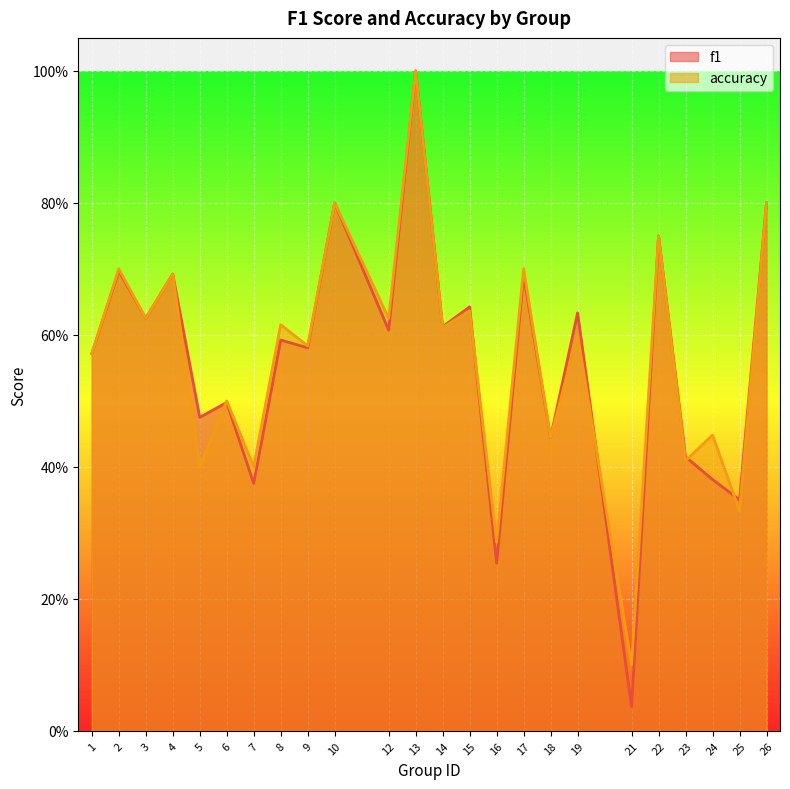

Which category has the lowest value in the accuracy series?

21